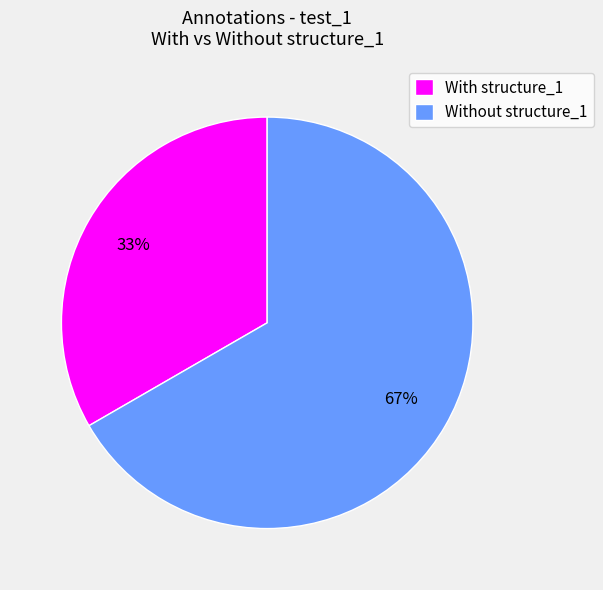

Count the number of slices in the pie.

2